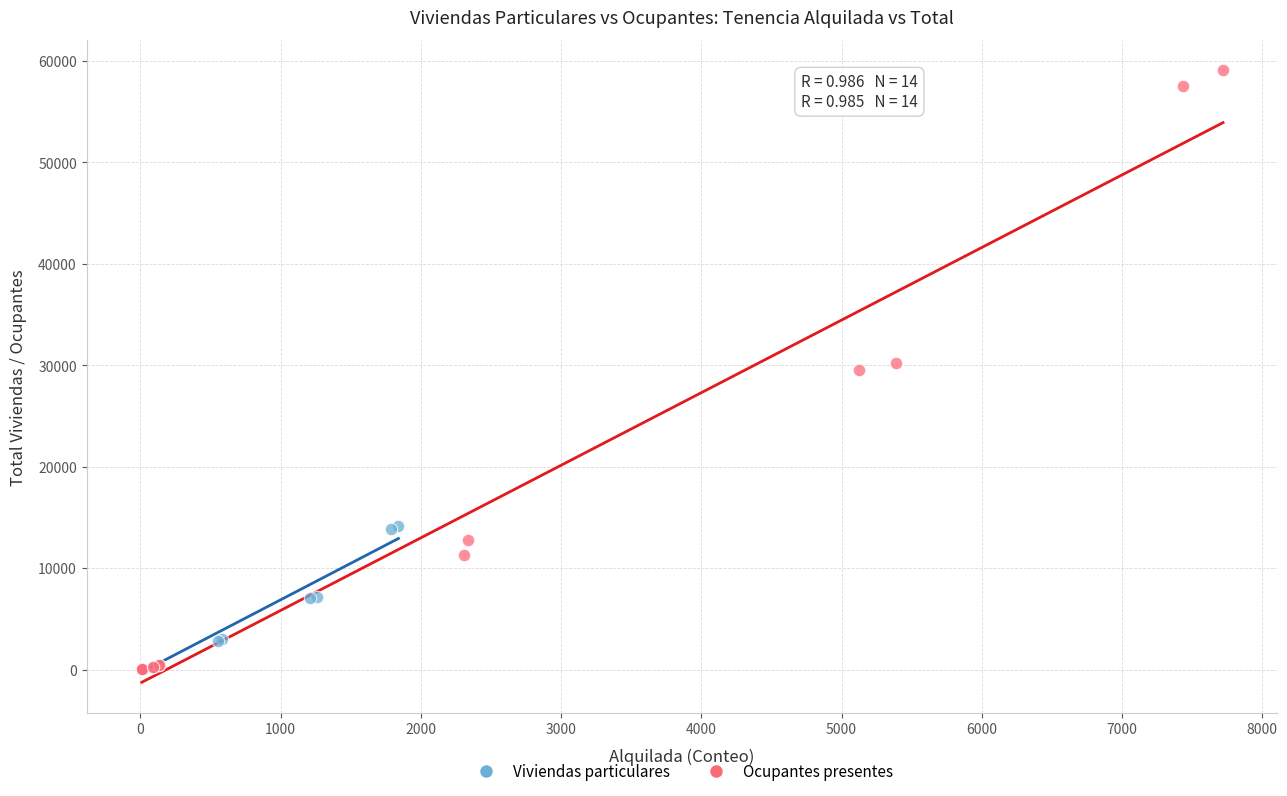

What are all the series names shown in the legend?

Viviendas particulares, Ocupantes presentes